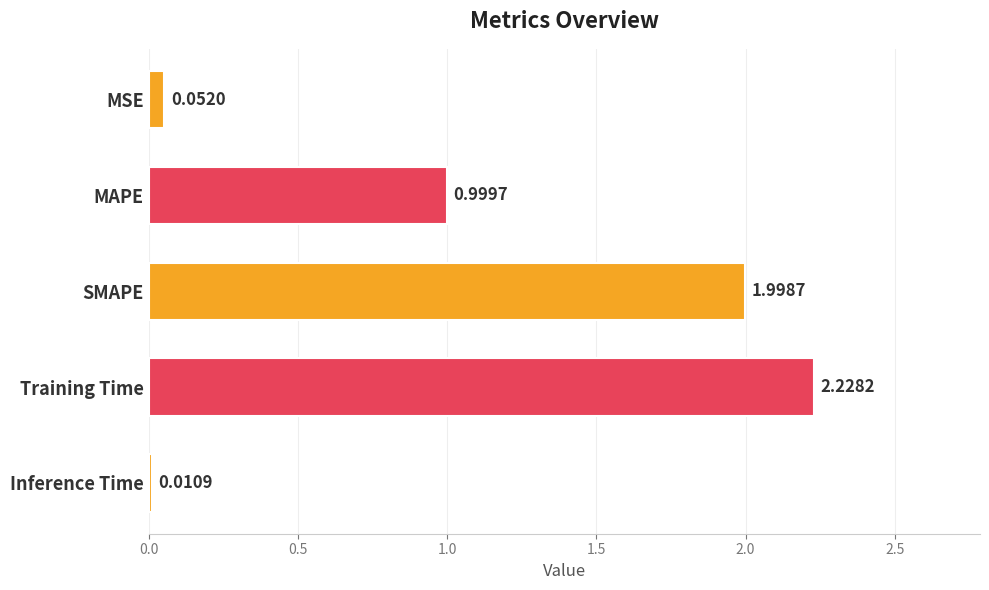

What is the label of the 2nd bar from the top?

MAPE